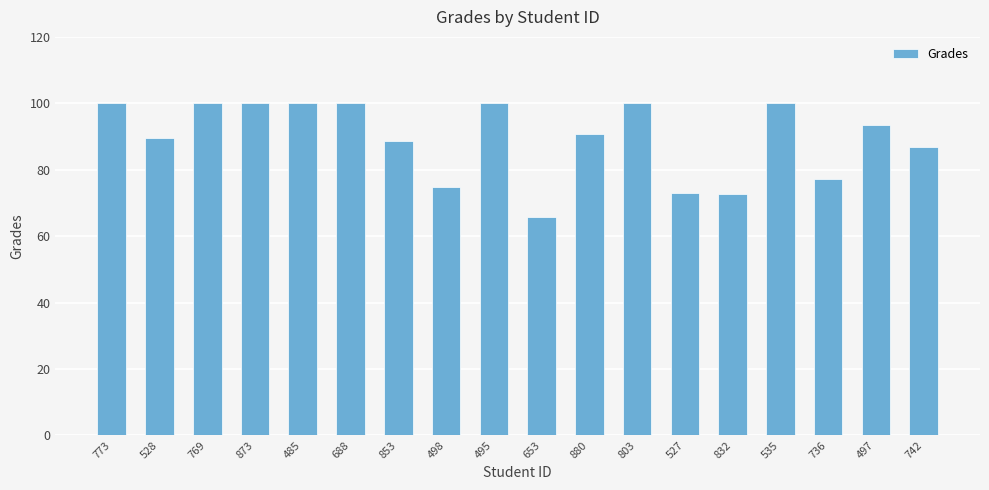

What is the value of the 10th bar from the left?

65.8